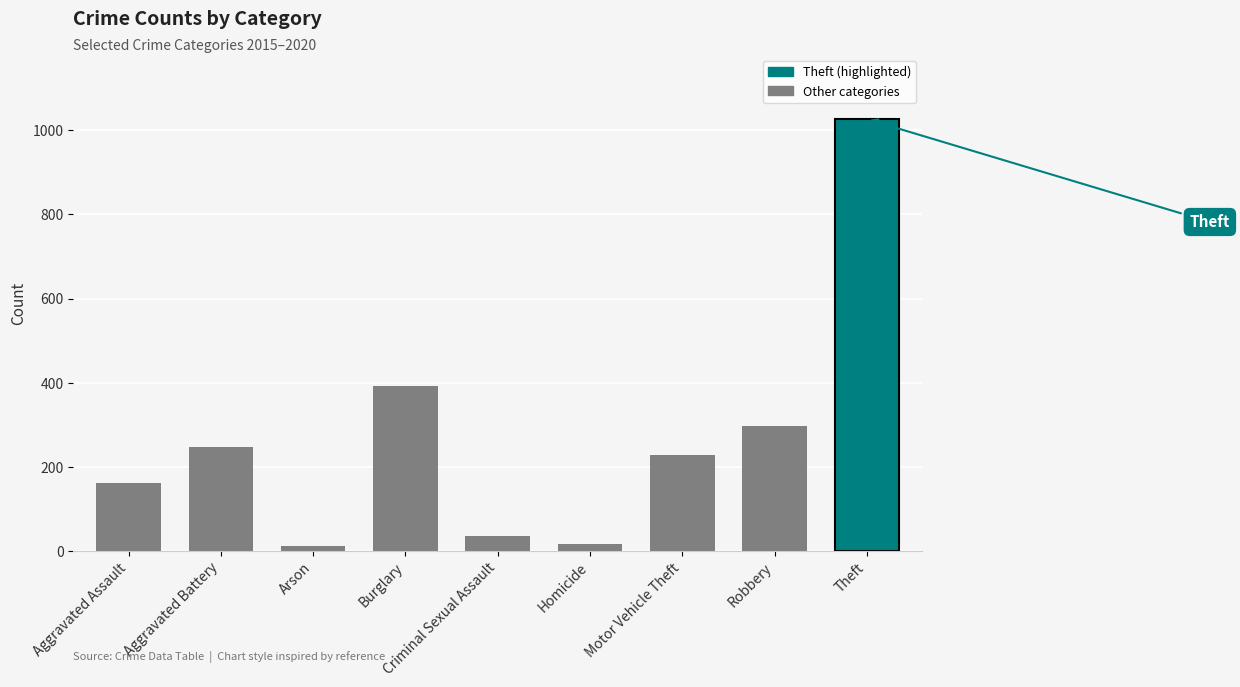

At which label is the value closest to 519?

Burglary